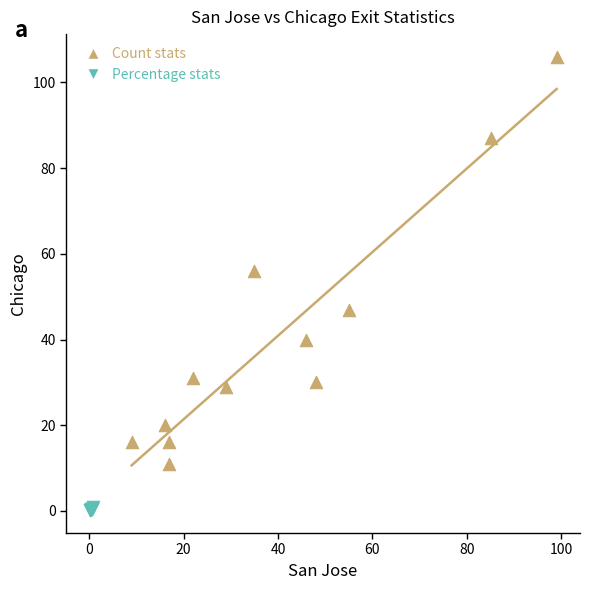

Which series reaches the maximum Y coordinate?

Count stats